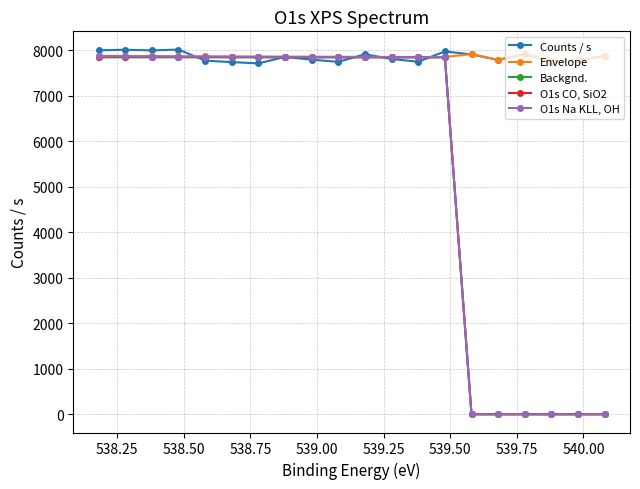

At how many categories does at least one series exceed 4398?

20